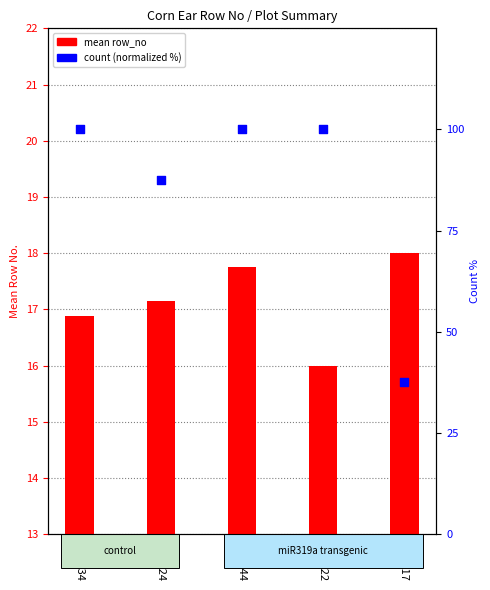

At which category is the sum across all series the highest?

Plot 44